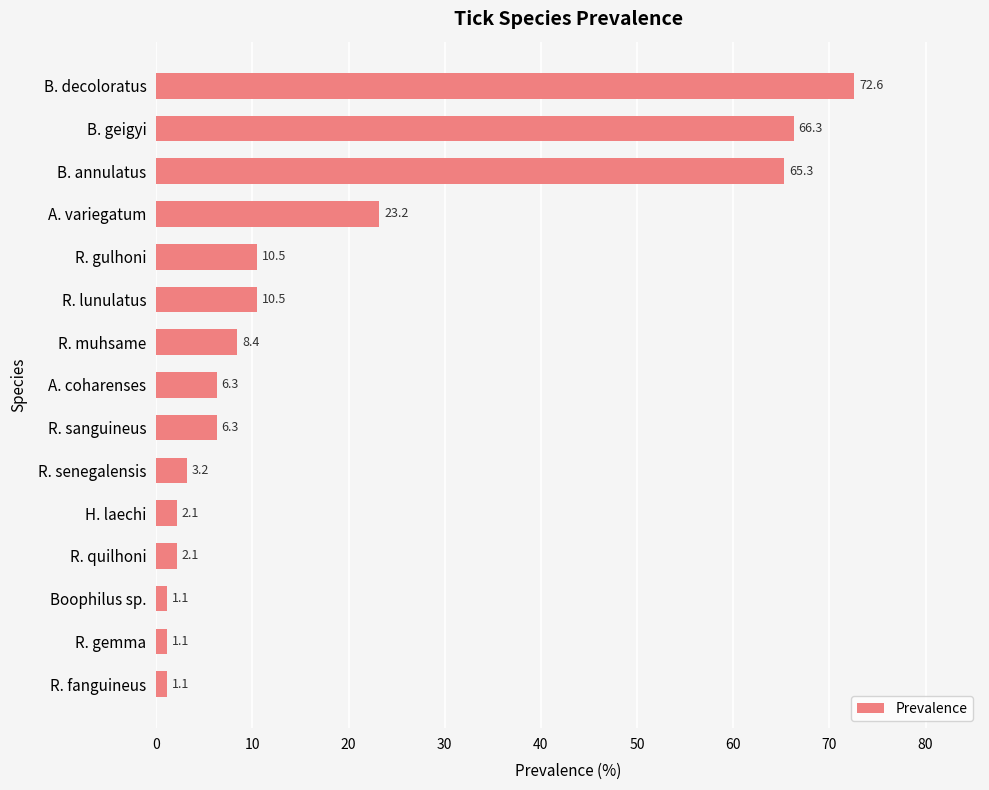

Count the number of data series in this chart.

1